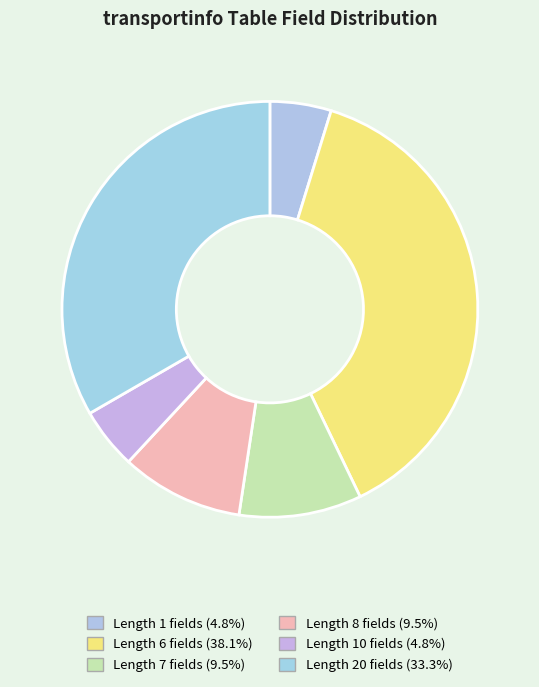

Is there any slice that represents more than half of the pie?

No